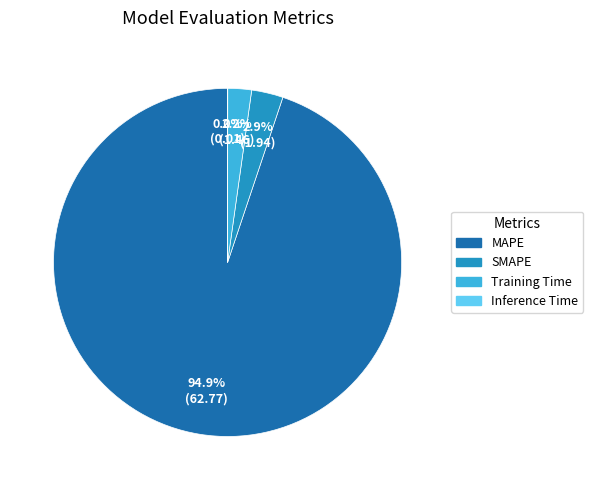

Approximately how many times larger is the value at Training Time compared to SMAPE?

0.8